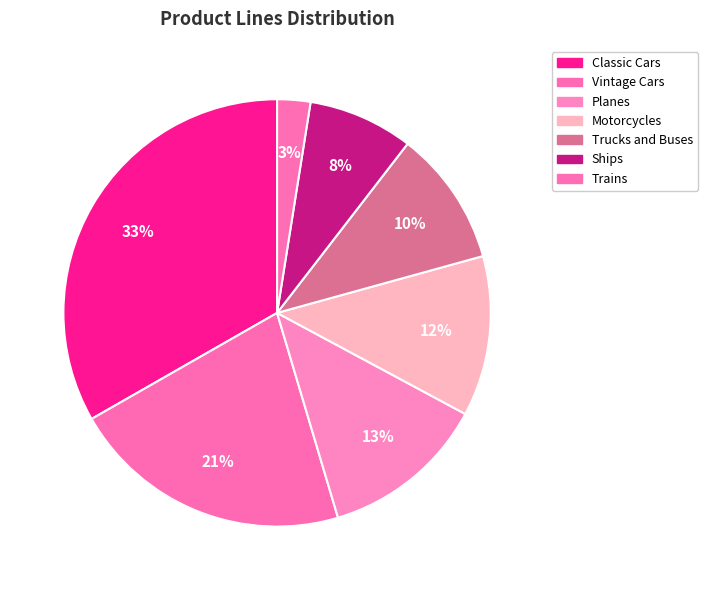

The Classic Cars slice represents 38% of the pie. True or false?

False